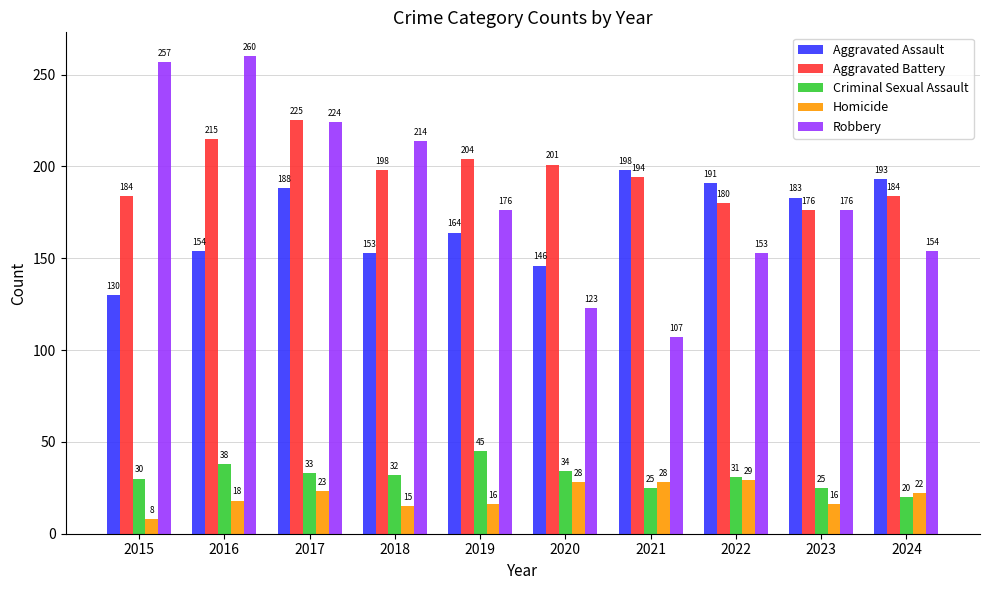

Reading right to left, list all the values displayed in this chart.

Aggravated Assault: 193	183	191	198	146	164	153	188	154	130
Aggravated Battery: 184	176	180	194	201	204	198	225	215	184
Criminal Sexual Assault: 20	25	31	25	34	45	32	33	38	30
Homicide: 22	16	29	28	28	16	15	23	18	8
Robbery: 154	176	153	107	123	176	214	224	260	257